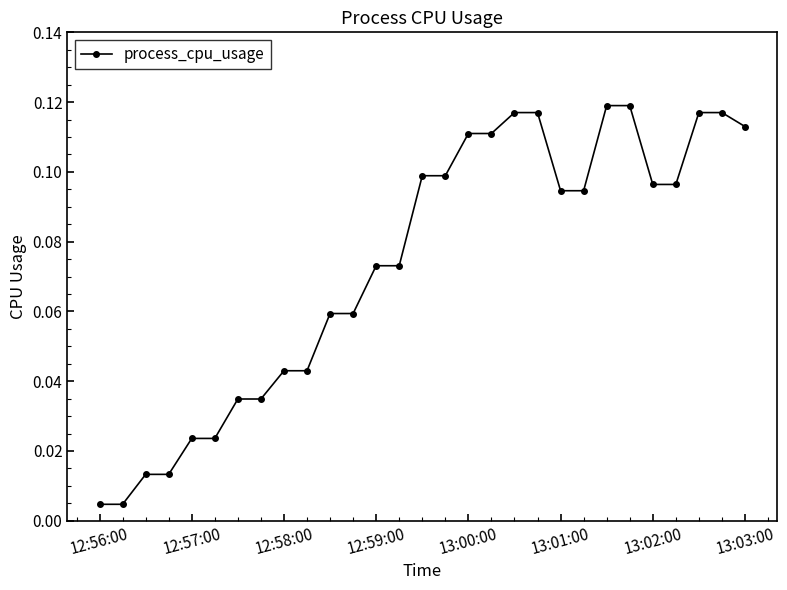

What is the difference between the second highest and second lowest values?

0.1